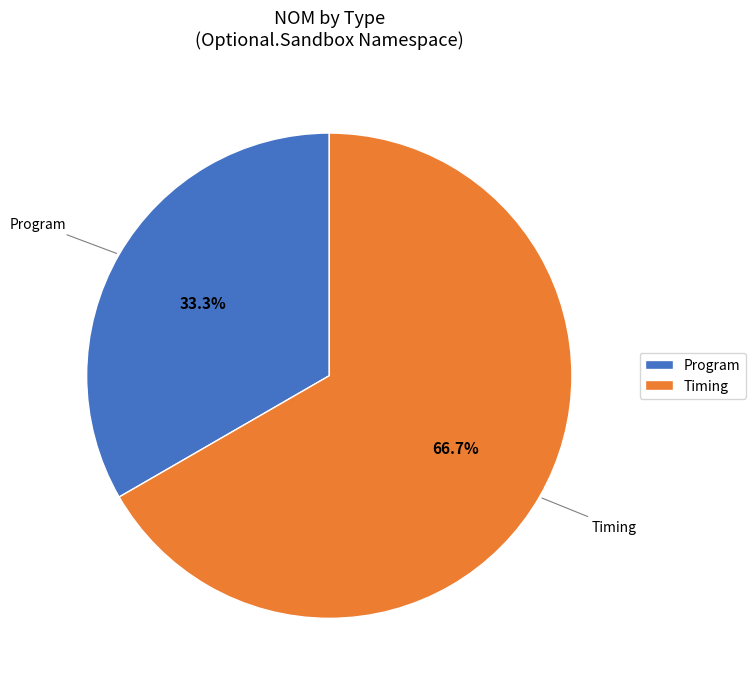

True or false: Timing accounts for 67% of the total.

True